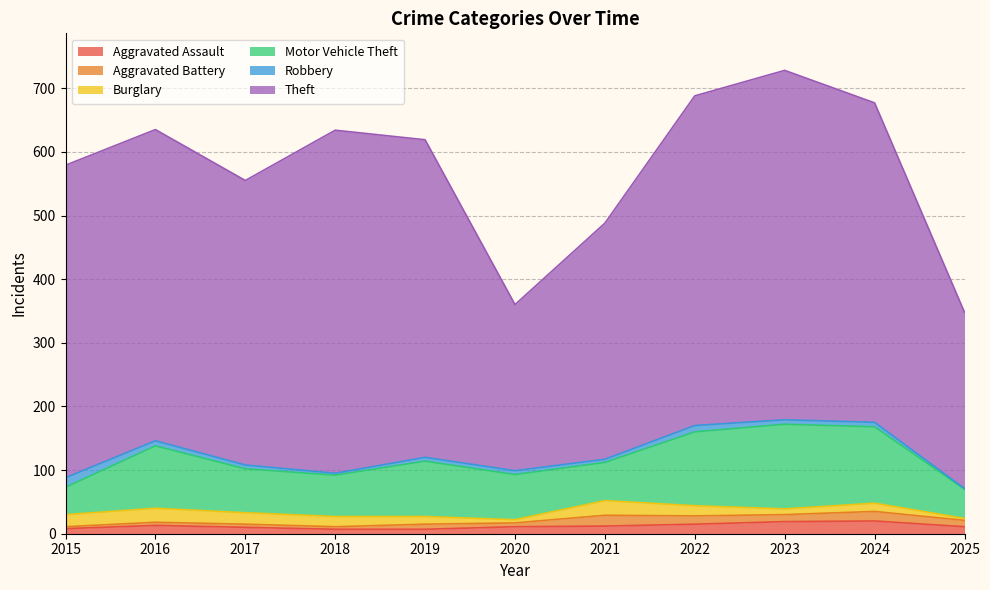

Which has a higher value, 2017 or 2020?

2020